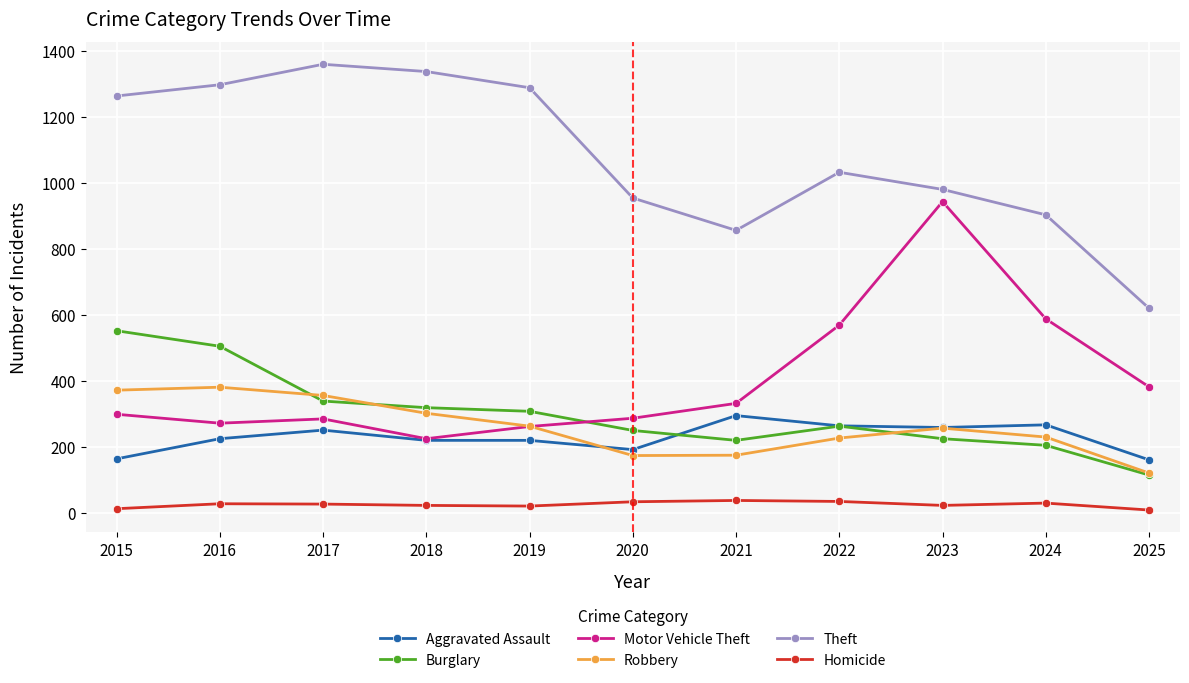

True or false: Motor Vehicle Theft and Theft intersect in this chart.

False